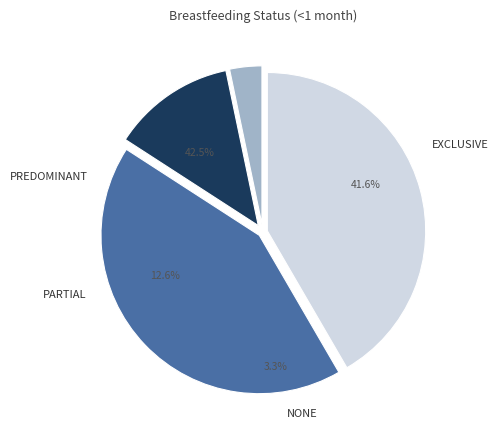

What percentage is NOT represented by None?

96.7%